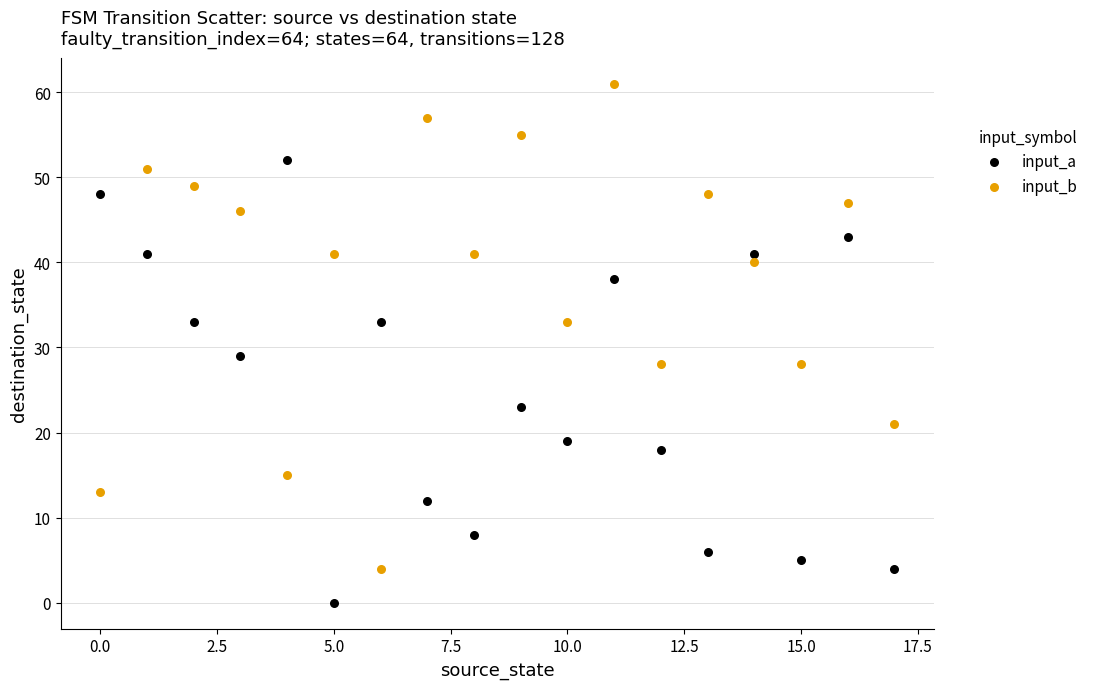

Which series reaches the maximum Y coordinate?

input_b